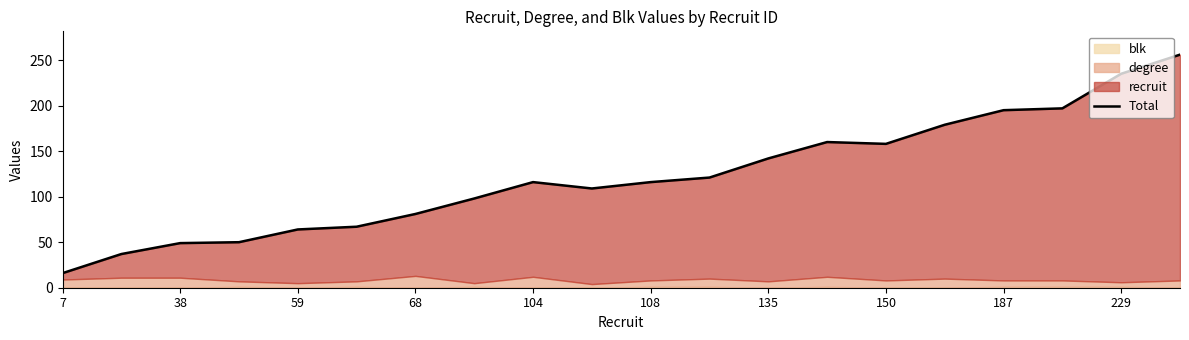

How many data points are above 116?

9